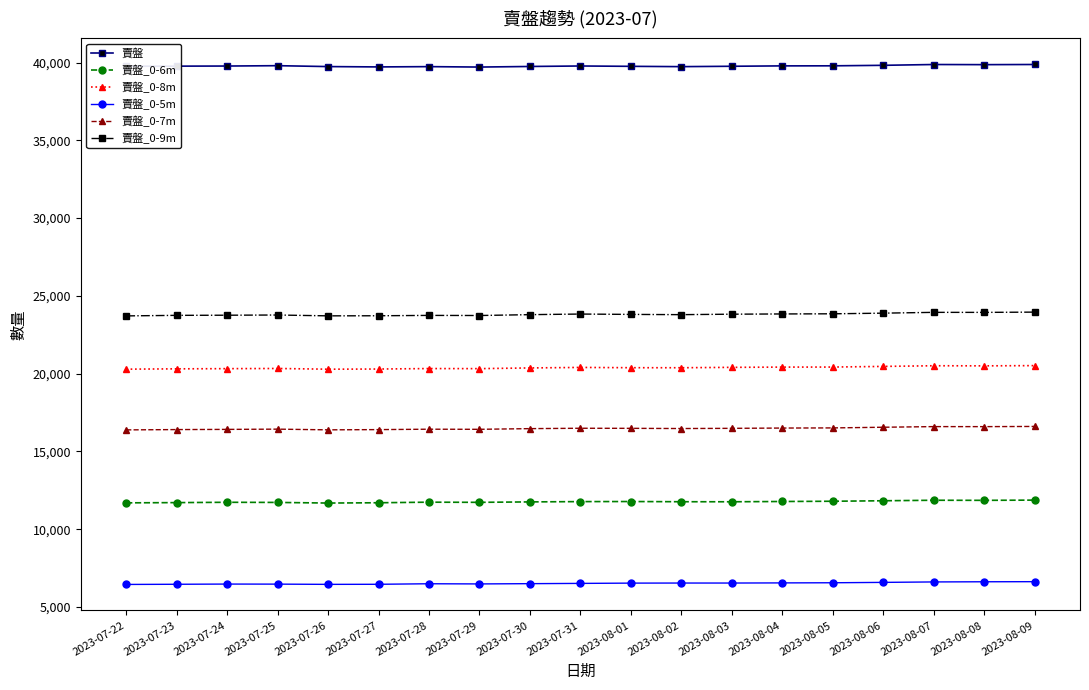

What is the difference between the maximum and minimum values in the 賣盤 series?

165